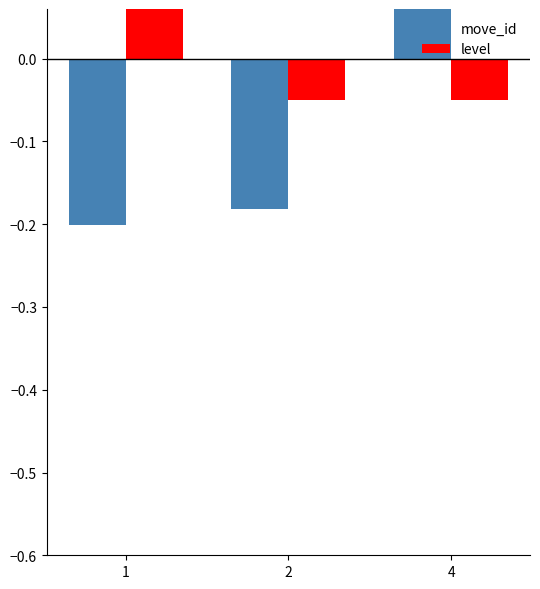

What is the value of the level bar at the 1st from the left?

0.2